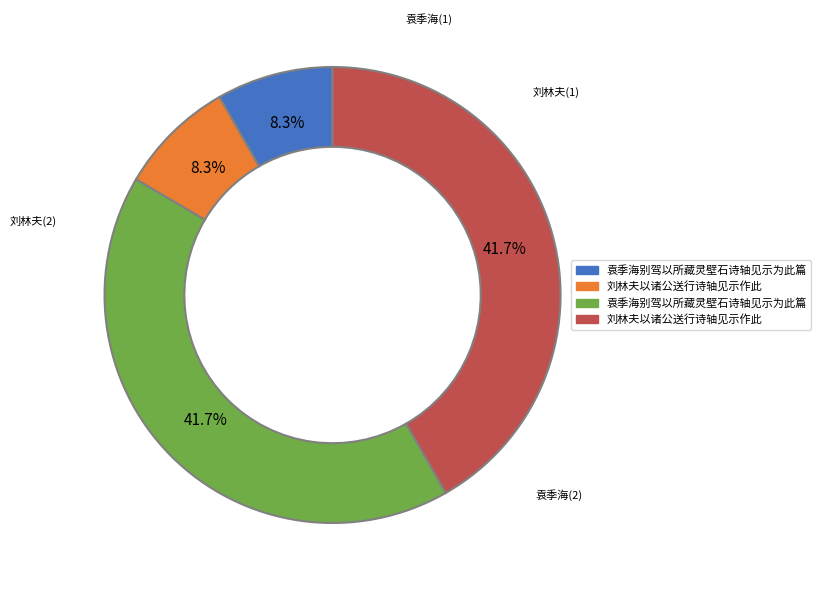

Is there a majority slice in this chart?

No